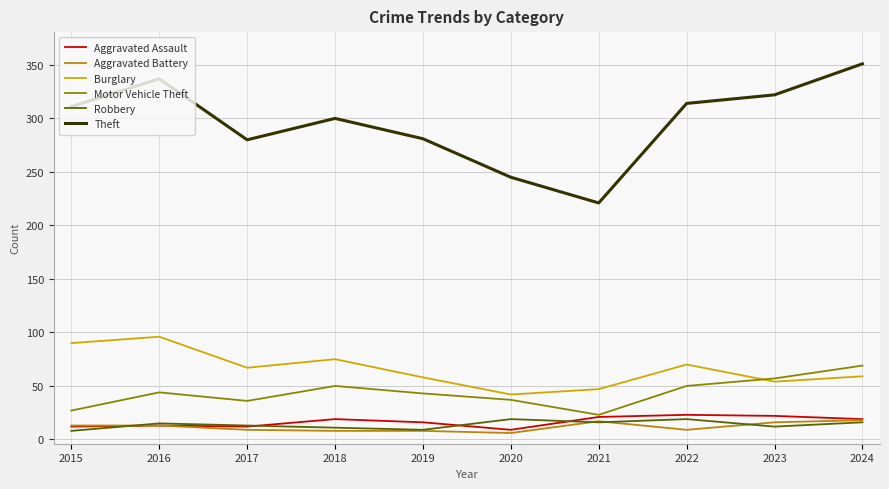

Does the chart have visible grid lines?

Yes